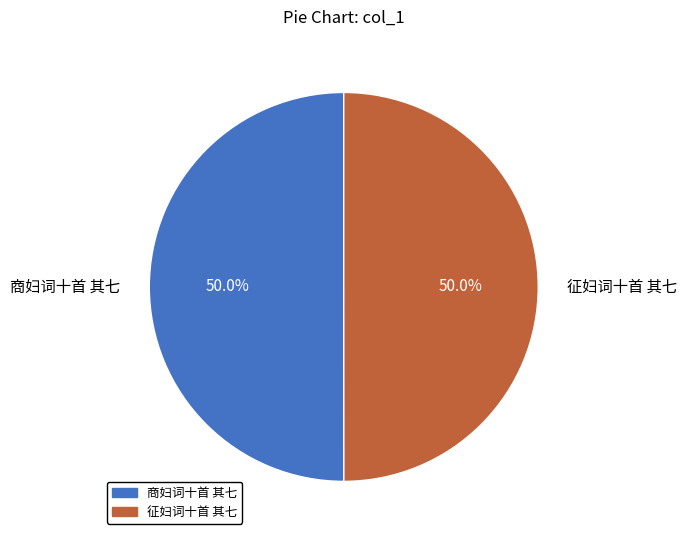

What percentage is the 商妇词十首 其七 slice, to the nearest percent?

50%